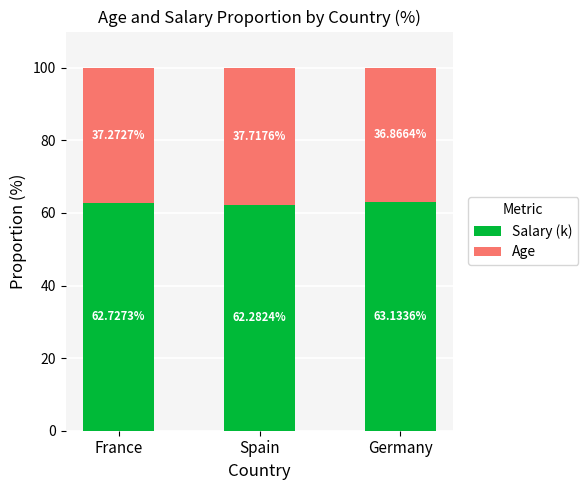

What is the sum of all Salary (k) values?

188.1